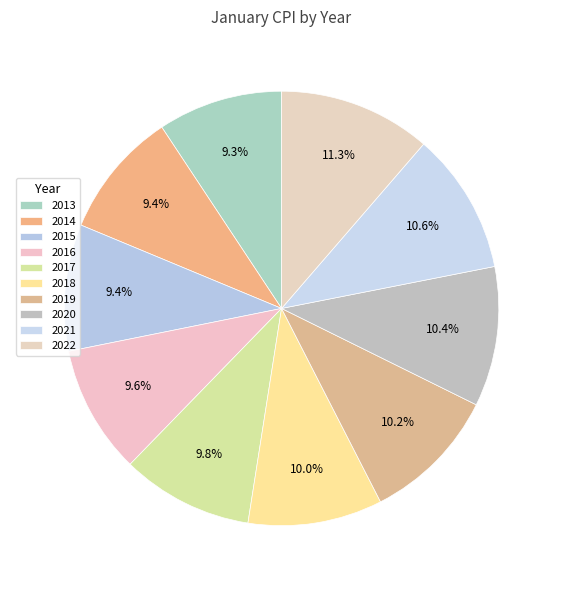

What is the largest slice in the pie chart?

2022